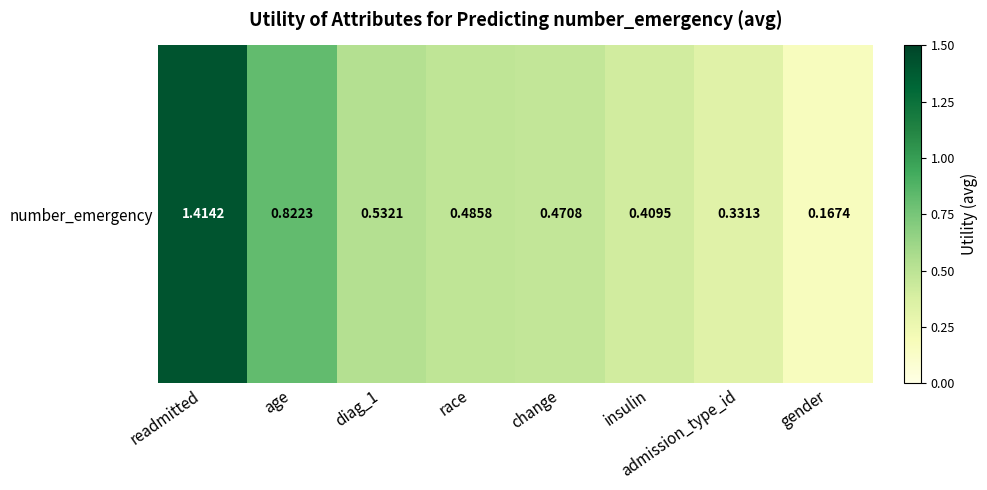

List the labels in order of value, largest first.

readmitted, age, diag_1, race, change, insulin, admission_type_id, gender